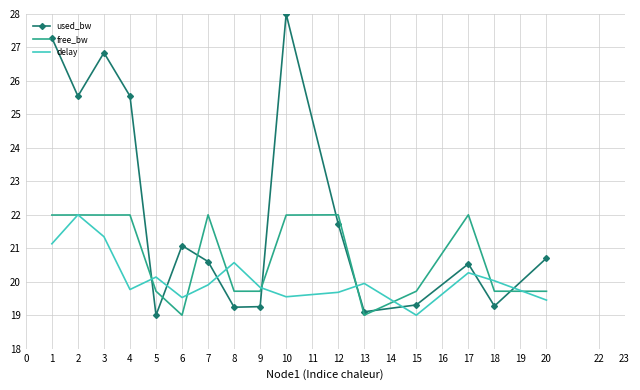

Where is used_bw nearest to the value 23?

12